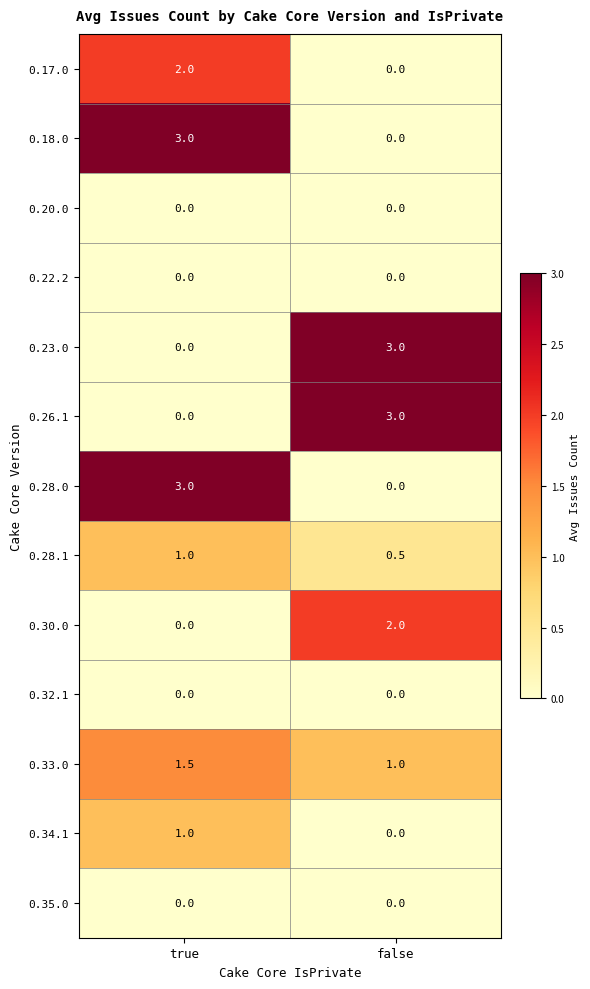

What is the difference between the highest and lowest values at true?

3.0